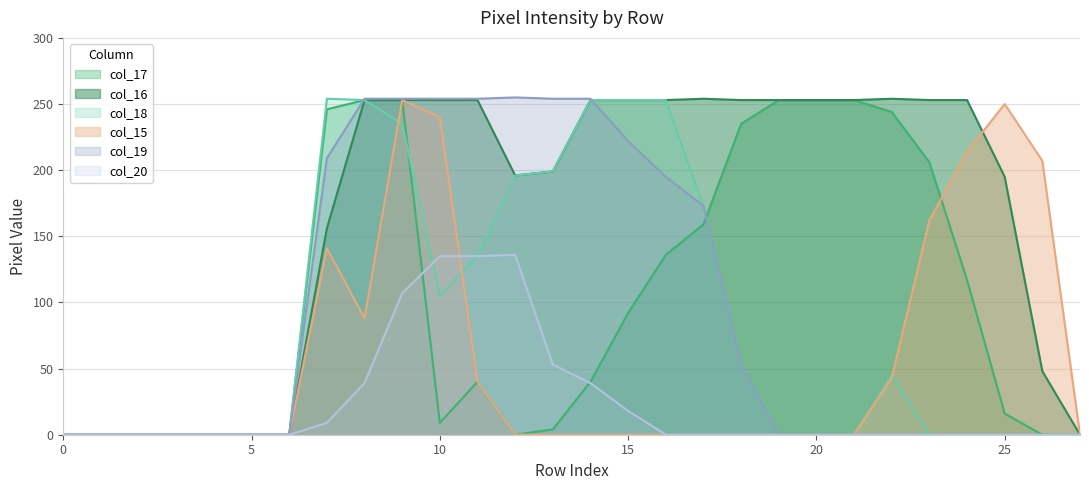

List the series in order of their peak value, lowest first.

col_20, col_17, col_15, col_16, col_18, col_19